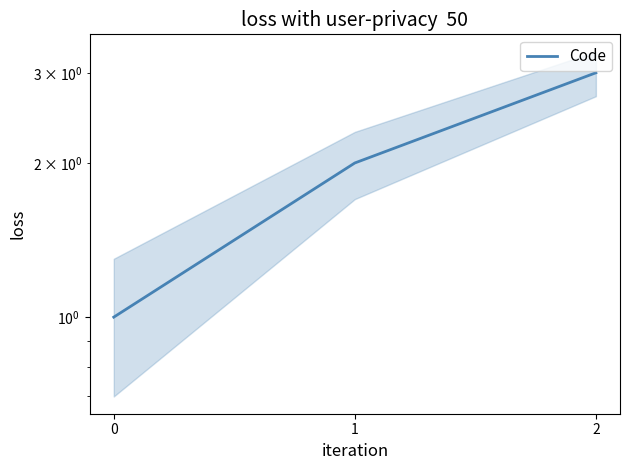

What is the value of the 2nd point from the left?

2